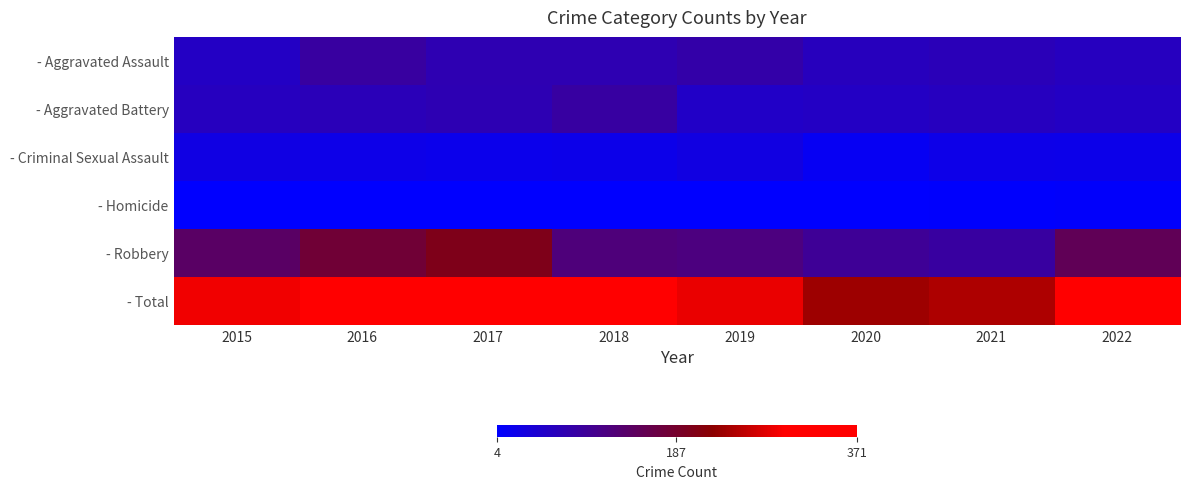

Reading left to right, extract all data points from this chart.

- Aggravated Assault: 2015=56	2016=88	2017=72	2018=72	2019=80	2020=62	2021=66	2022=61
- Aggravated Battery: 2015=60	2016=66	2017=71	2018=86	2019=53	2020=57	2021=60	2022=56
- Criminal Sexual Assault: 2015=29	2016=25	2017=22	2018=24	2019=31	2020=15	2021=25	2022=23
- Homicide: 2015=5	2016=4	2017=4	2018=4	2019=4	2020=5	2021=6	2022=7
- Robbery: 2015=139	2016=178	2017=202	2018=121	2019=116	2020=97	2021=88	2022=151
- Total: 2015=289	2016=361	2017=371	2018=307	2019=284	2020=236	2021=245	2022=298